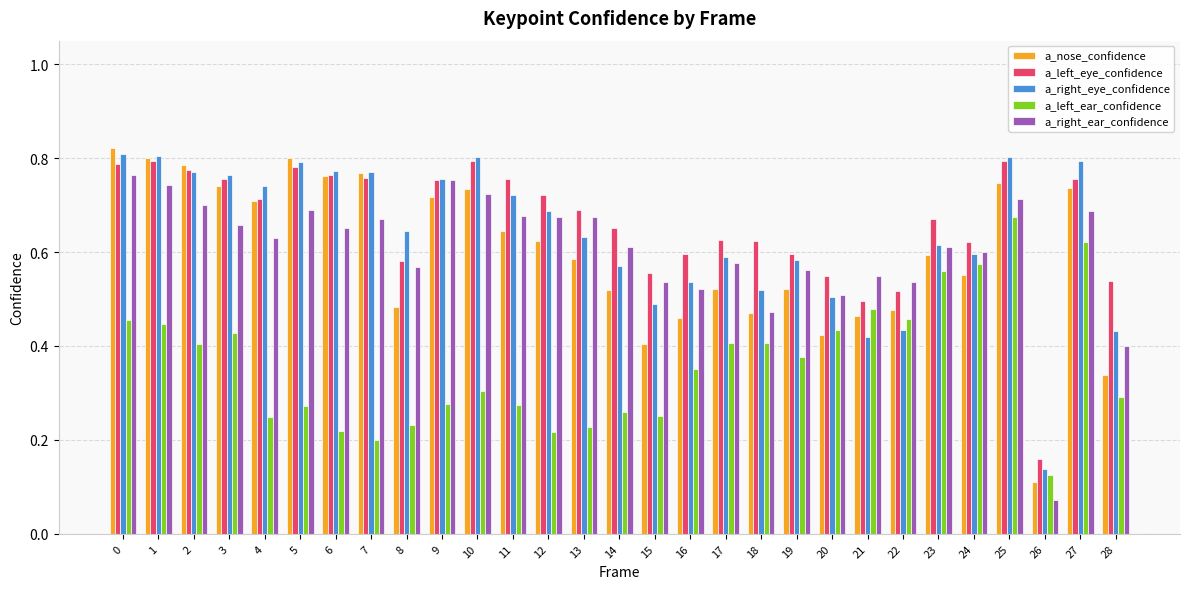

True or false: a_right_eye_confidence has a value of 0.1 at 26.

True